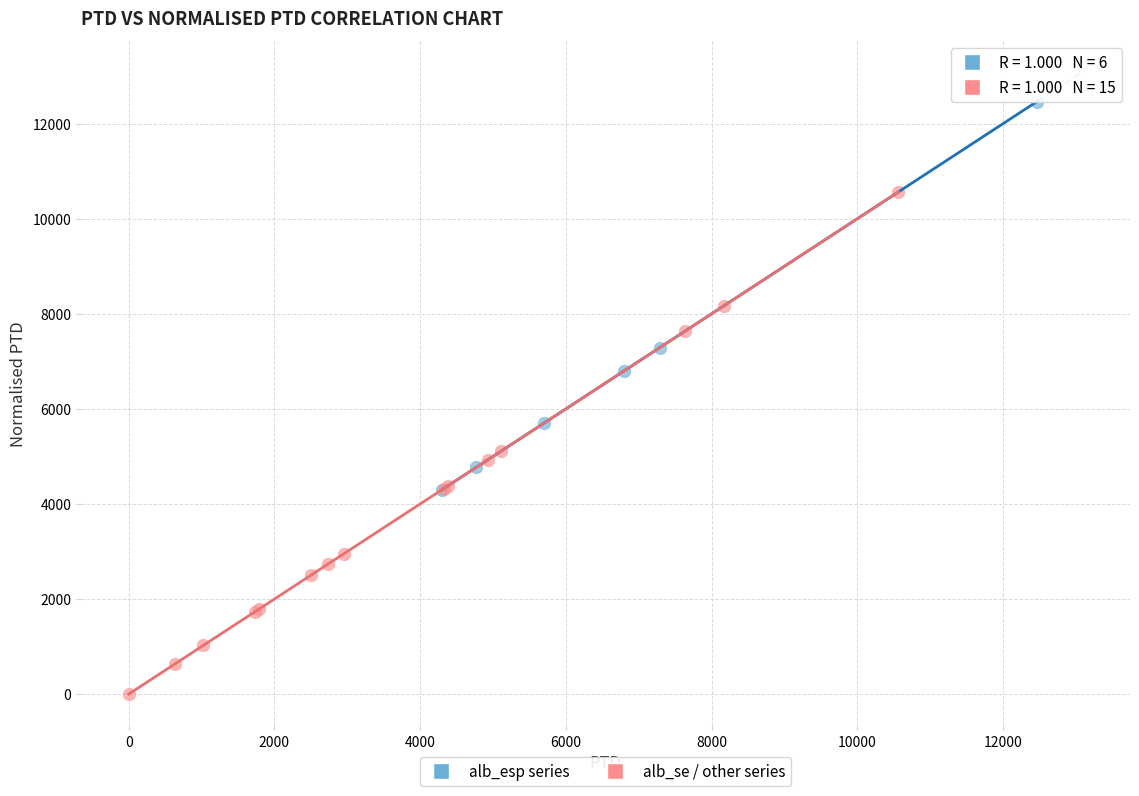

Which series reaches the maximum Y coordinate?

alb_esp series